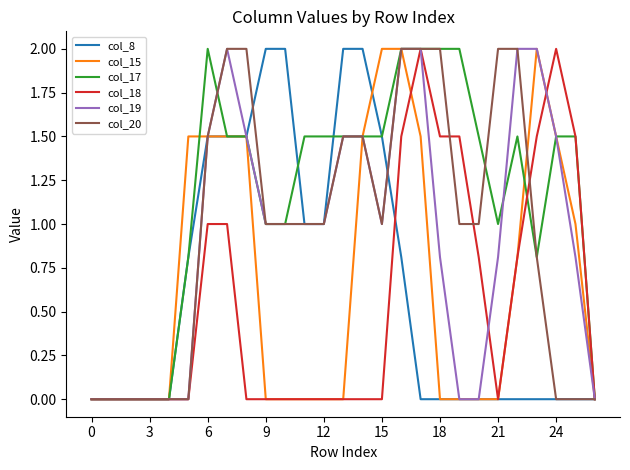

What is the maximum value for col_17?

2.0